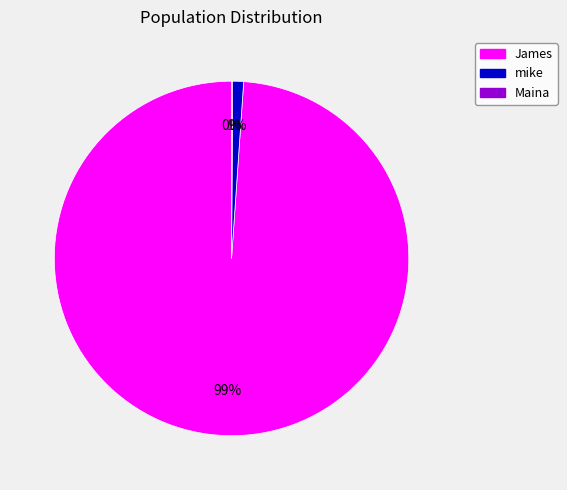

Combined, do mike and James account for over 50%?

Yes